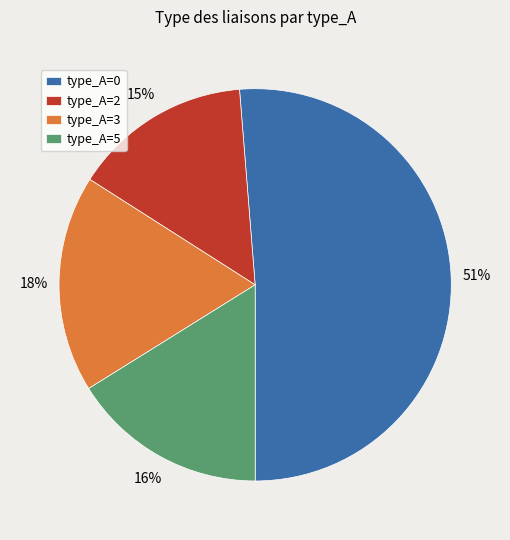

To the nearest percent, what is the average slice percentage?

25%